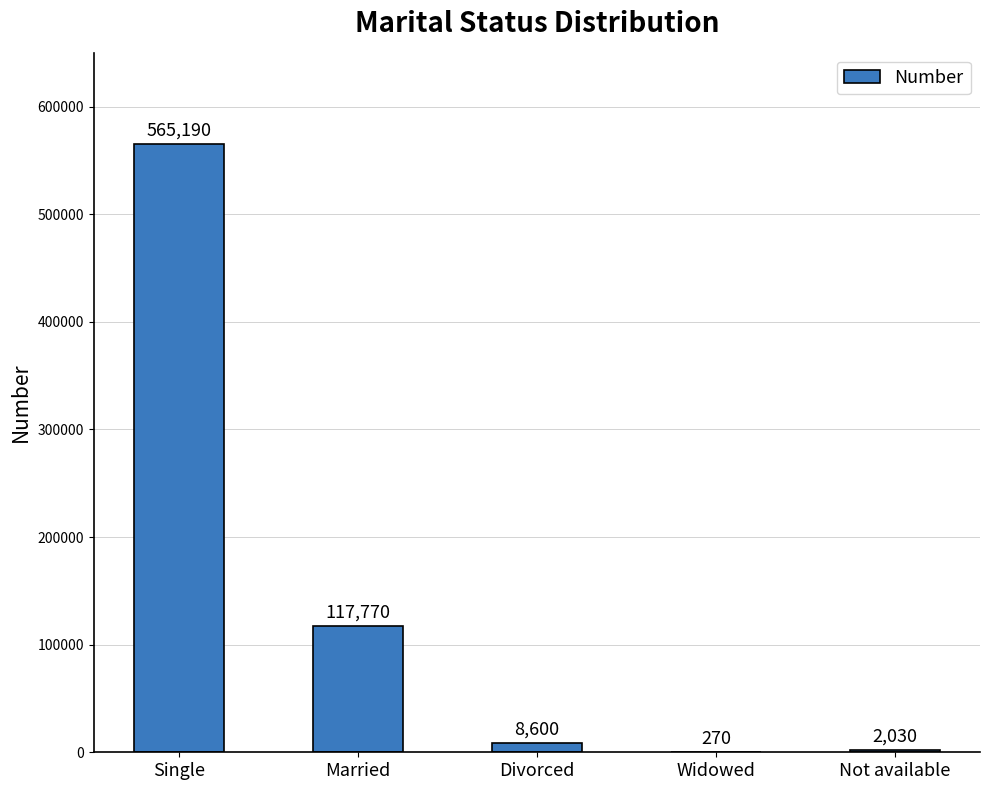

What is the change in value from Married to Not available?

-115740